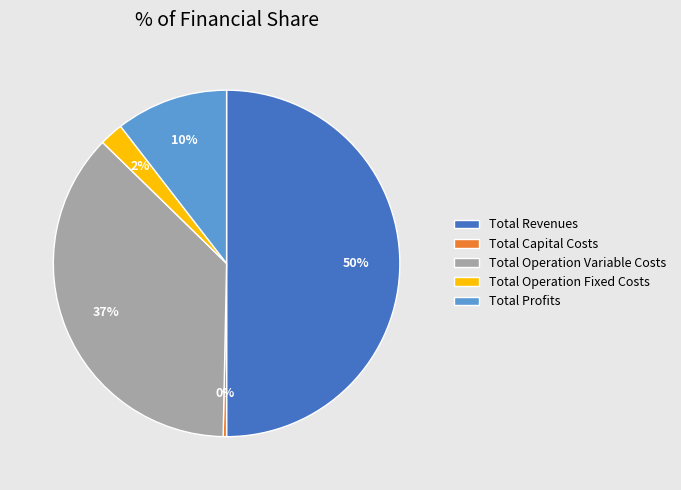

To the nearest percent, what is the average slice percentage?

20%